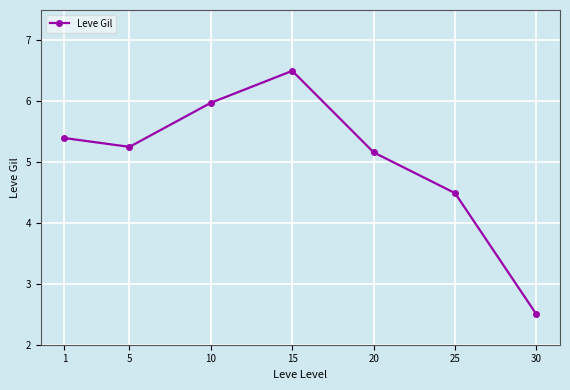

Reading right to left, what are all the values shown in this chart?

30=2.5	25=4.5	20=5.2	15=6.5	10=6.0	5=5.3	1=5.4